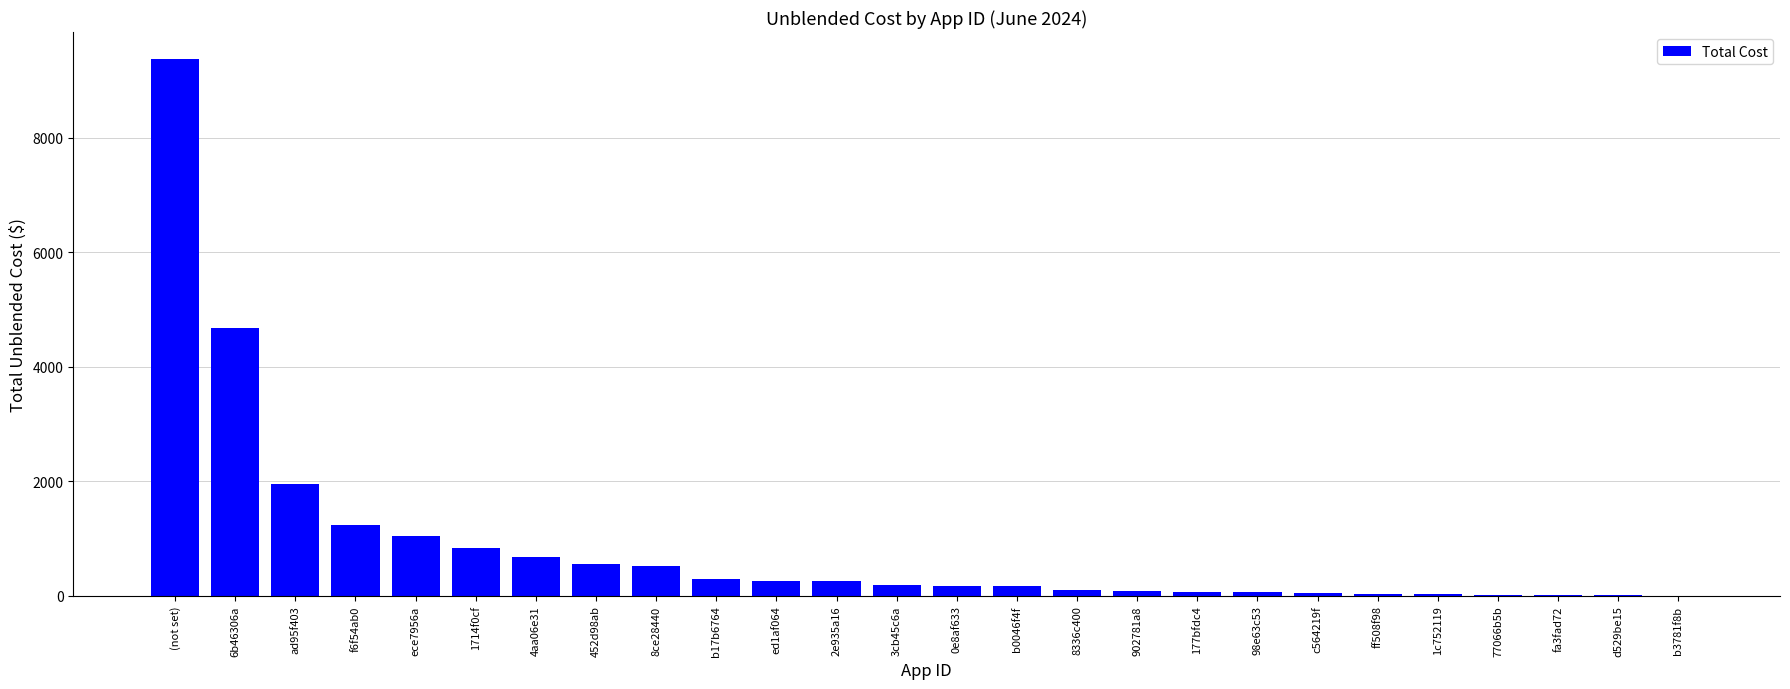

What is the greatest value displayed?

9381.3